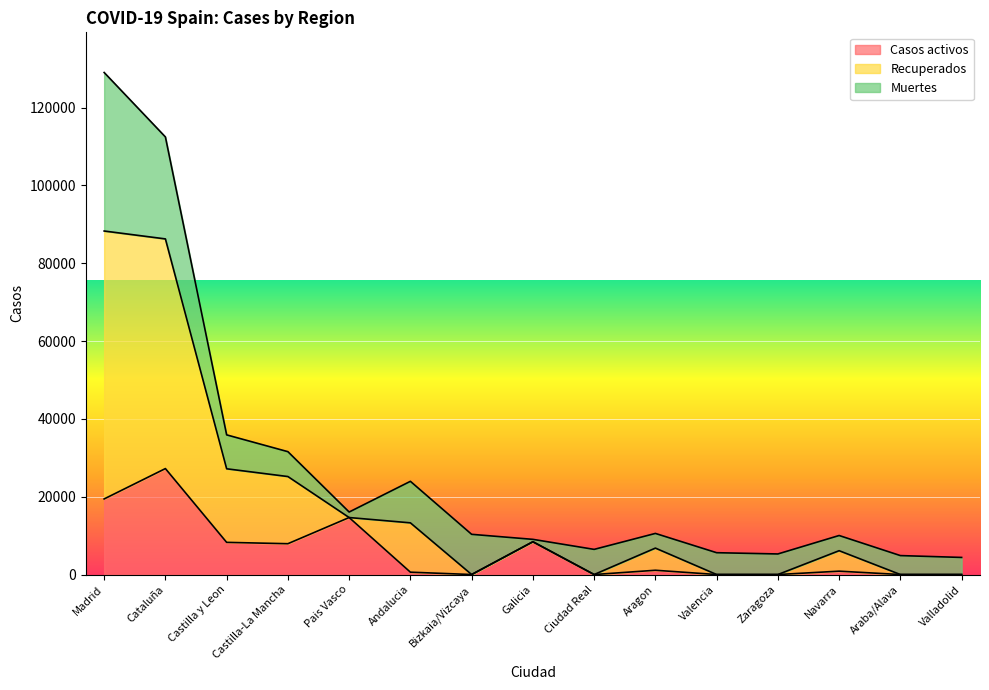

Which series has the largest total across all categories?

Recuperados